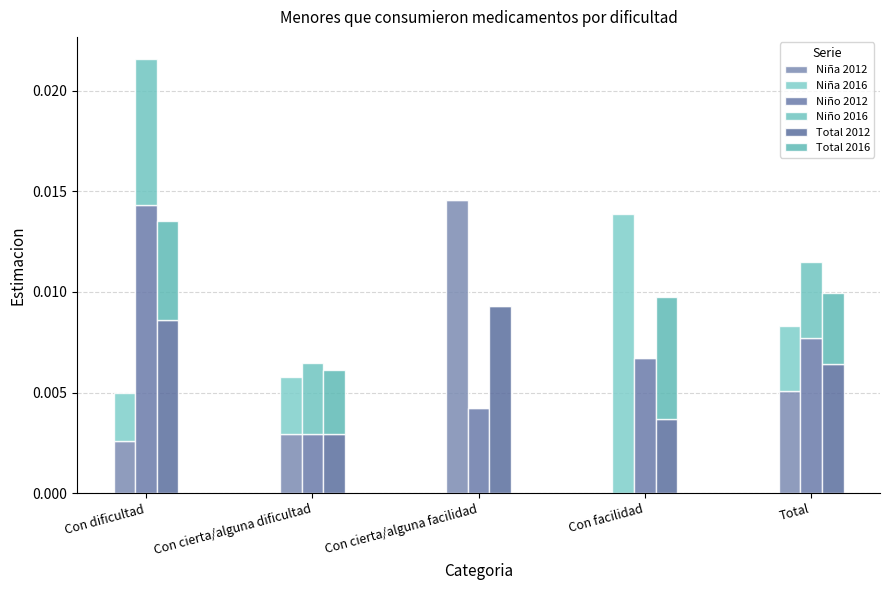

Which series has the largest range (max minus min)?

Niña 2012